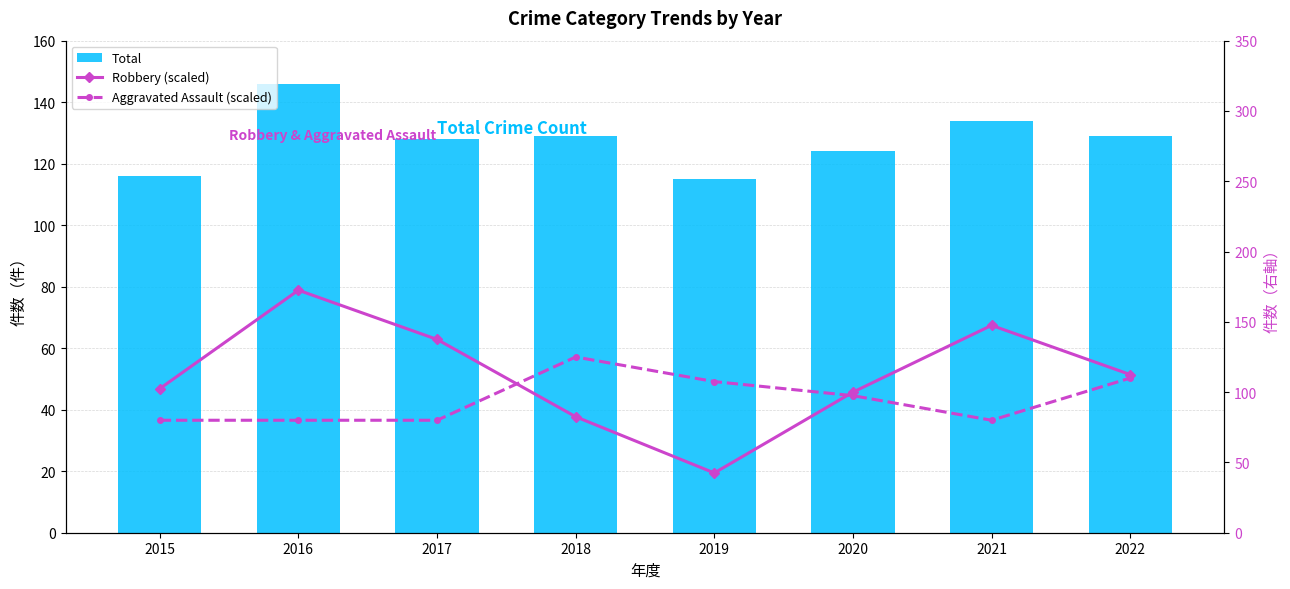

Rank the categories by Robbery (scaled) value from lowest to highest.

2019, 2018, 2020, 2015, 2022, 2017, 2021, 2016